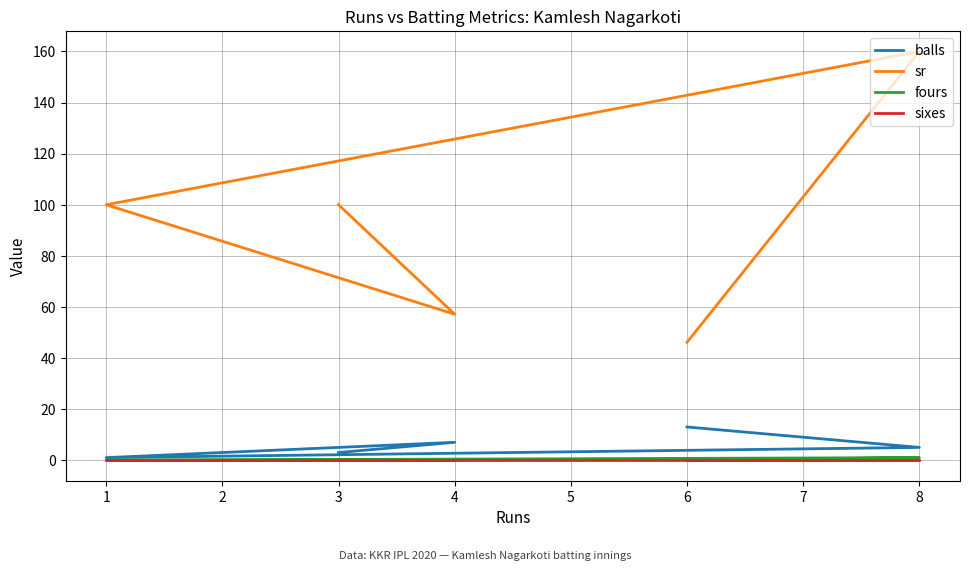

How many lines are shown in the chart?

4